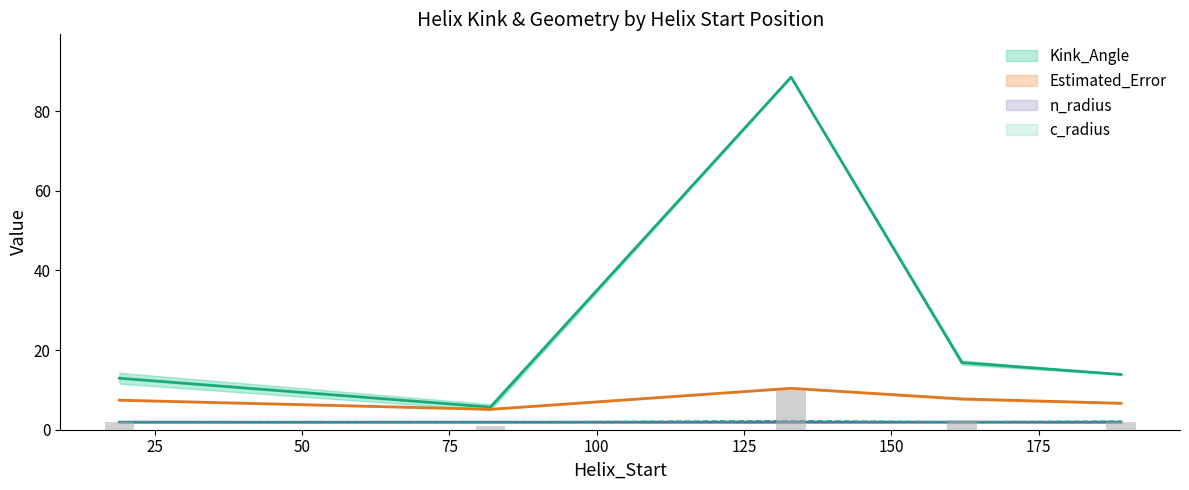

Which series has the widest spread of values?

Kink_Angle